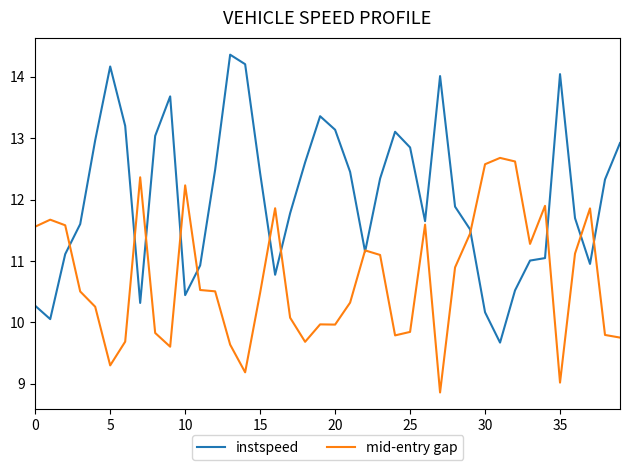

What is the minimum value for instspeed?

9.7